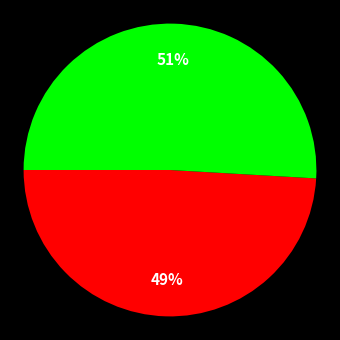

To the nearest percent, what is the average slice percentage?

50%